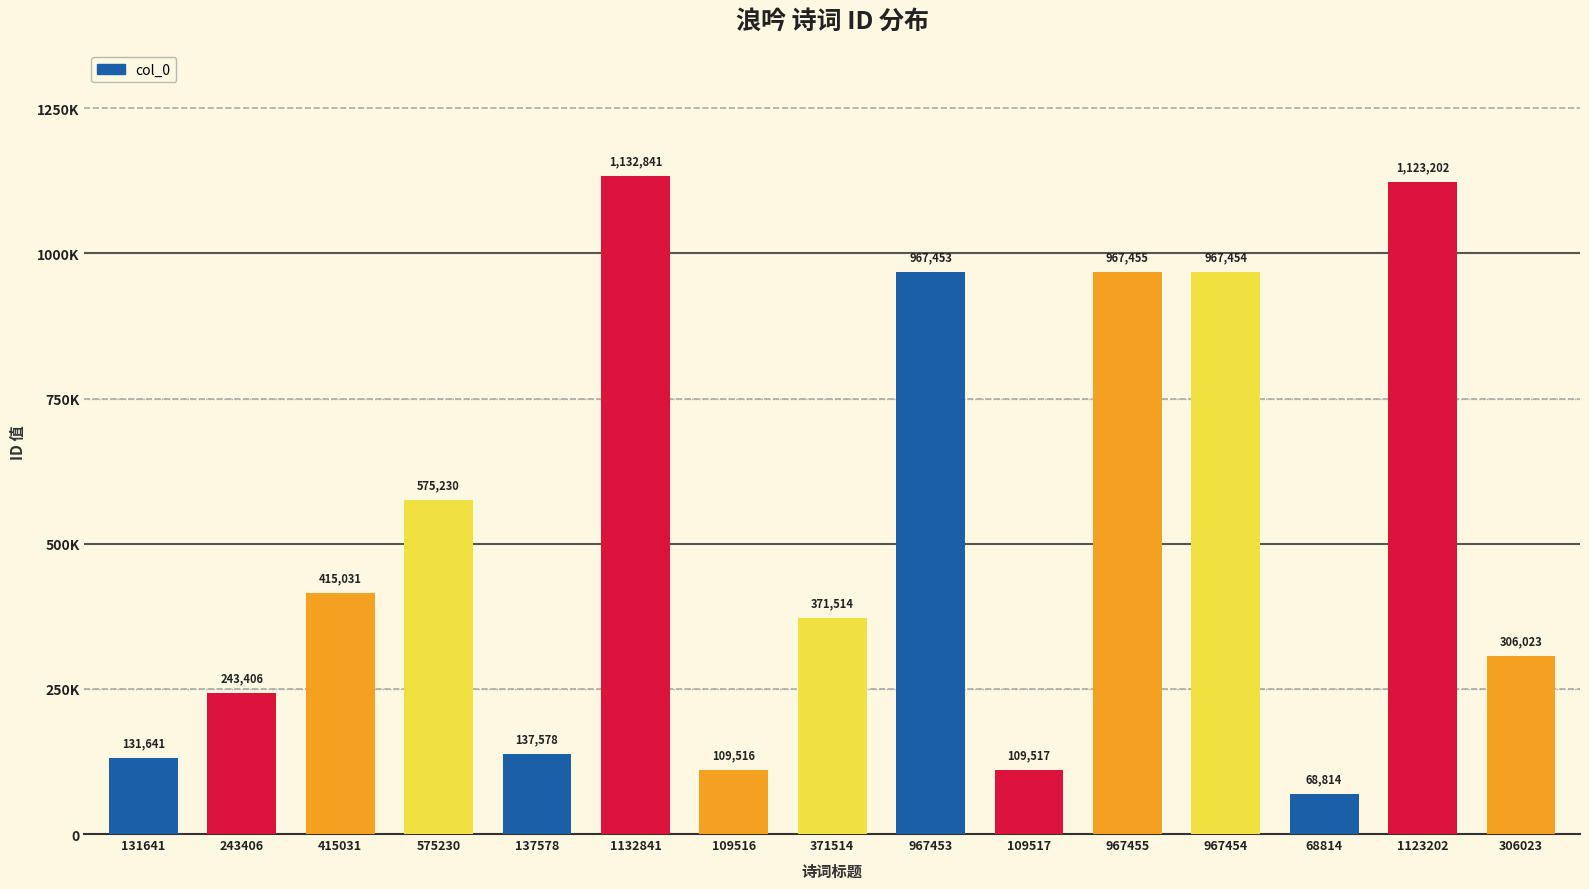

Rank the categories by value from lowest to highest.

68814, 109516, 109517, 131641, 137578, 243406, 306023, 371514, 415031, 575230, 967453, 967454, 967455, 1123202, 1132841